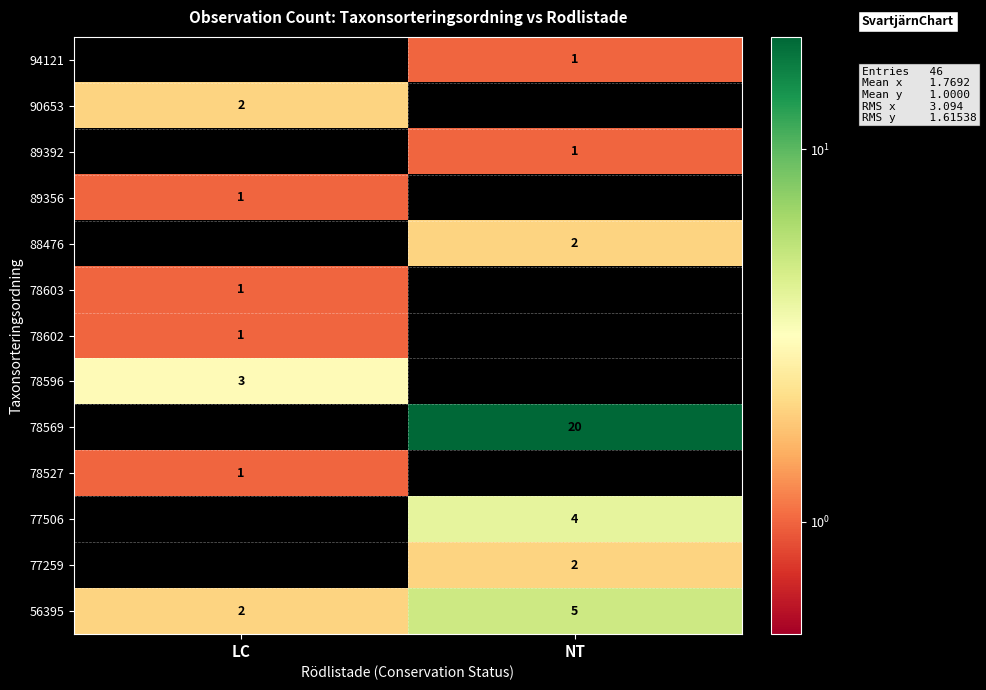

Between NT and LC, which is larger?

NT